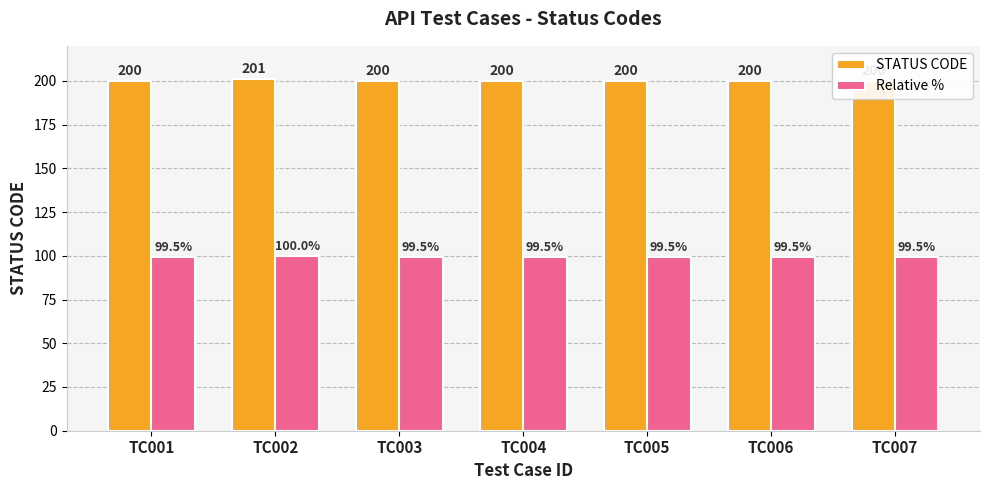

What is the value of the Relative % bar at the 4th from the left?

99.5